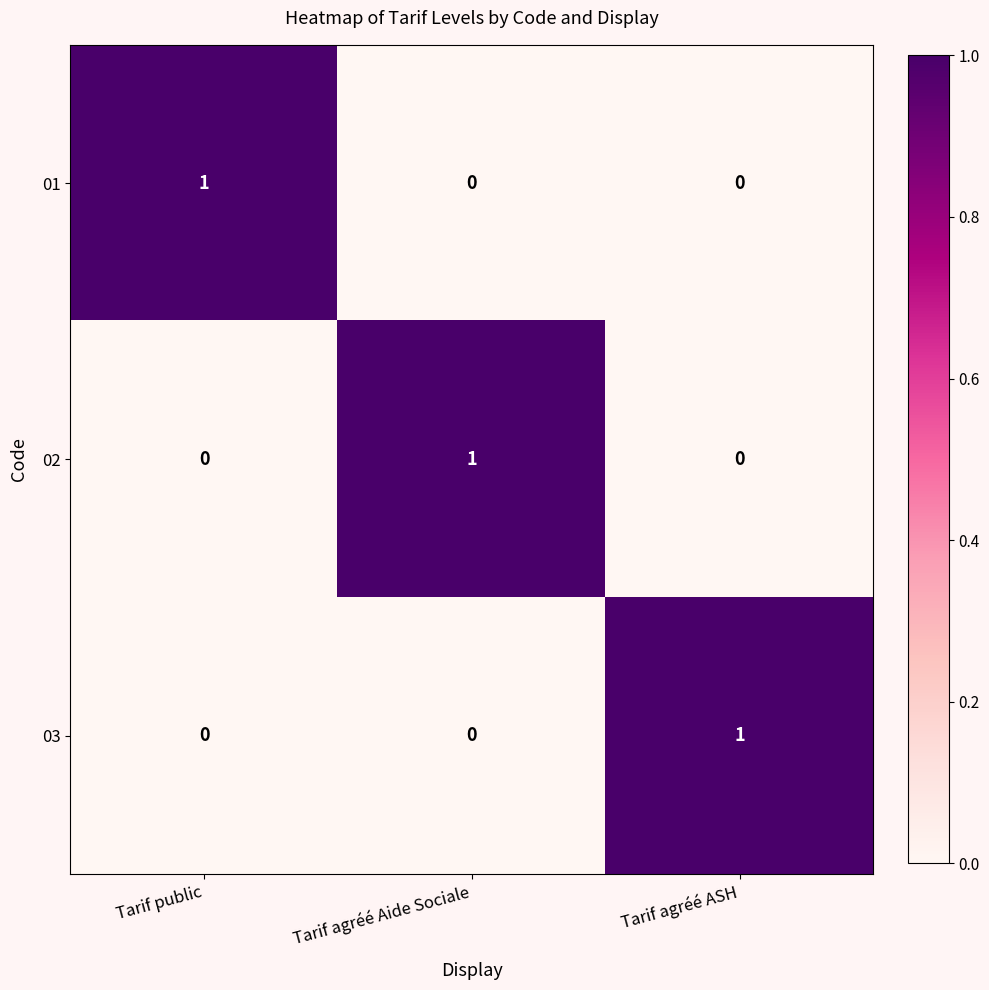

The value of 03 at Tarif public is 0. True or false?

True